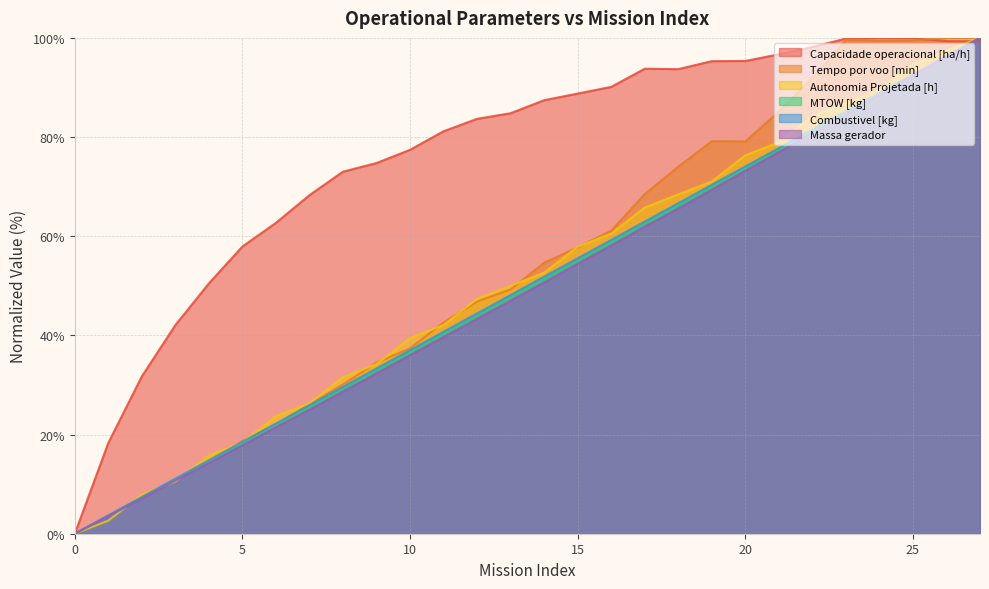

How many lines are shown in the chart?

6